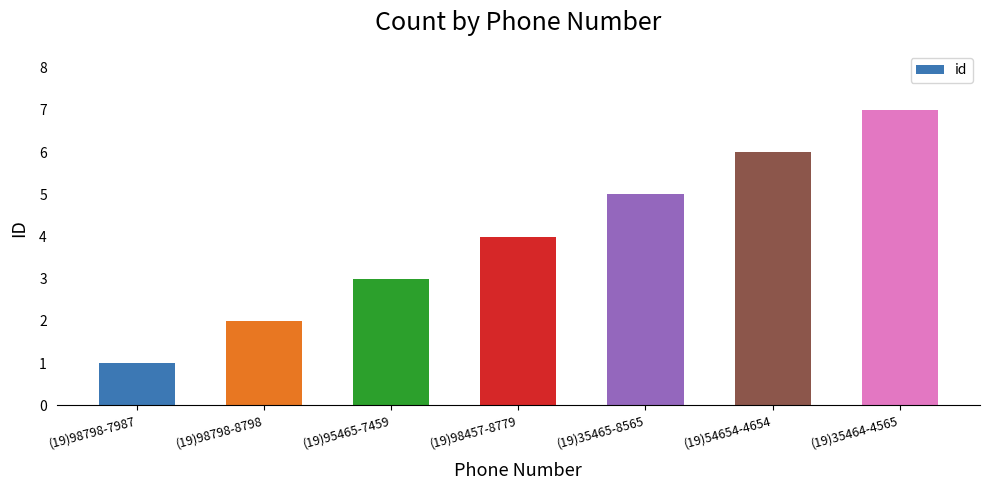

The chart shows a value of 2 at (19)98798-8798. True or false?

True